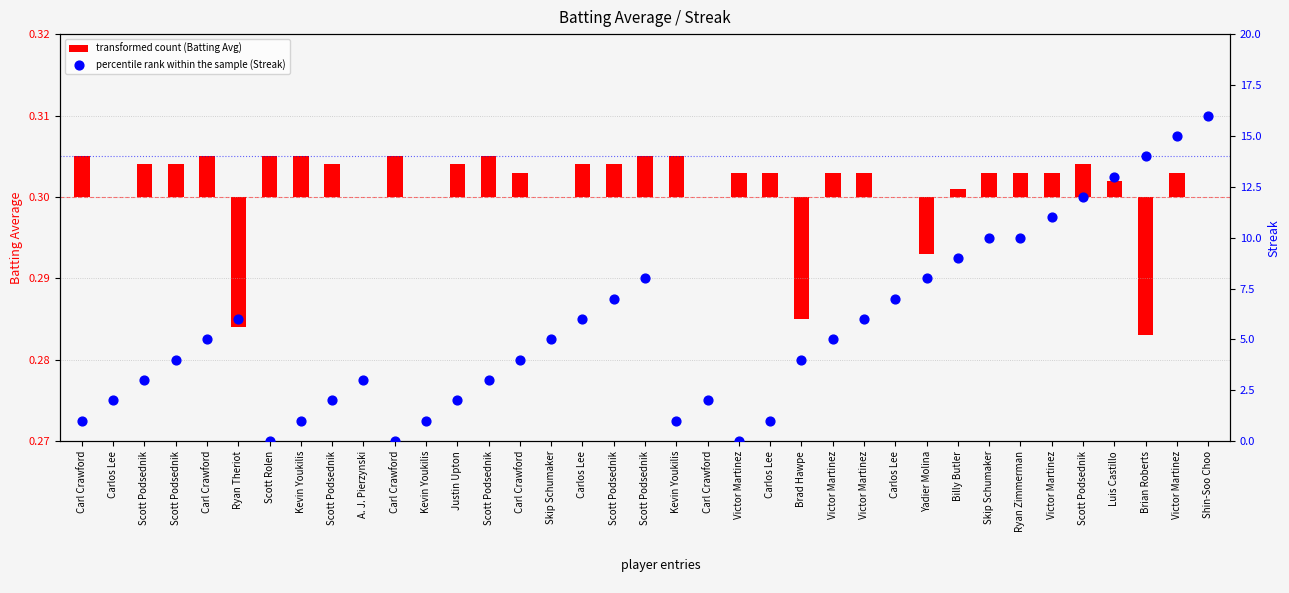

Which series contains the highest Y value?

percentile rank within the sample (Streak)